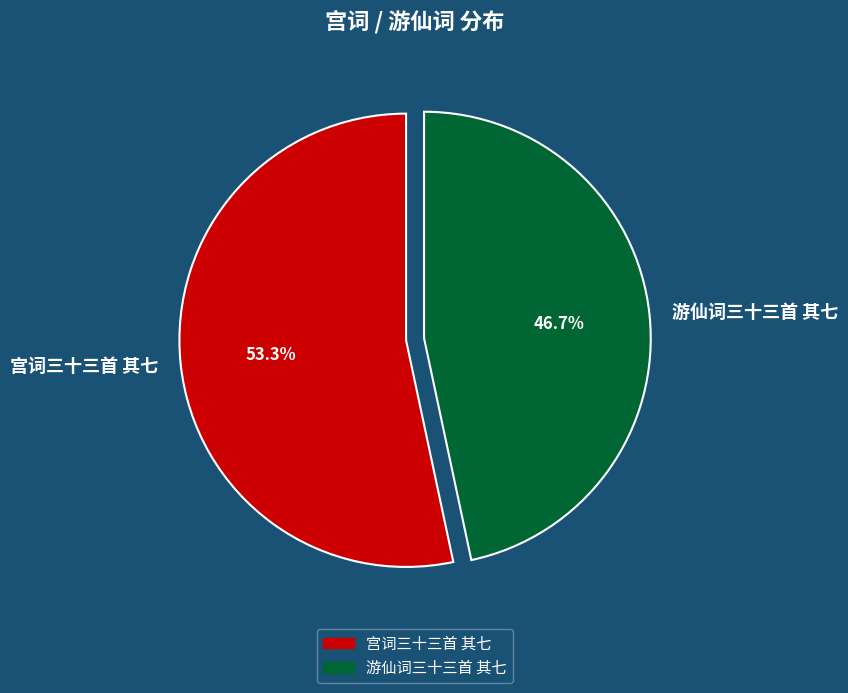

To the nearest percent, what portion does 游仙词三十三首 其七 represent?

47%